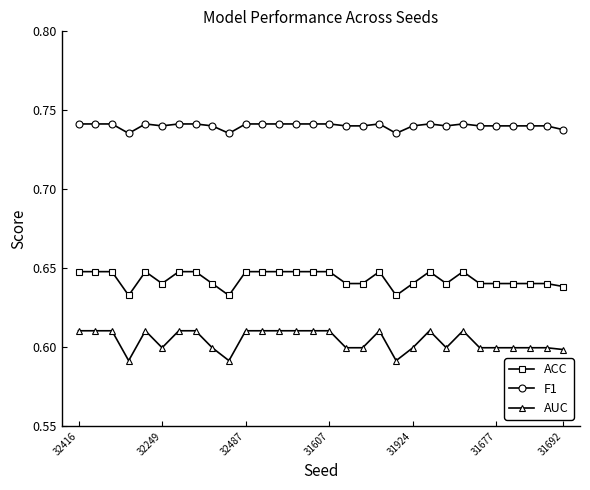

Which series has the widest spread of values?

AUC